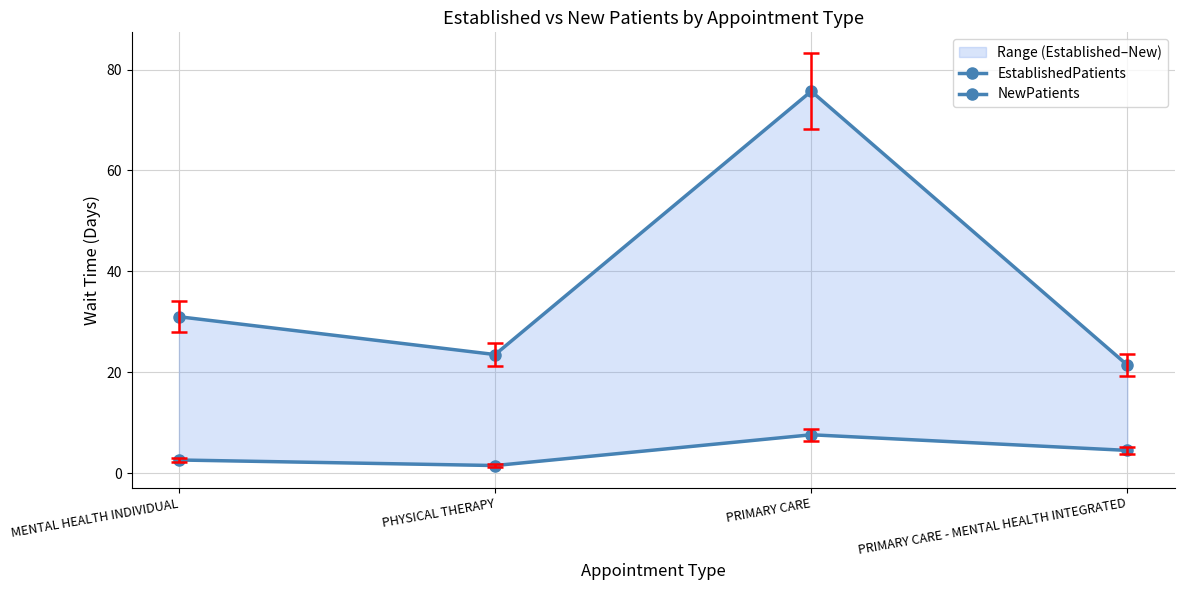

What is the lowest value of the EstablishedPatients series?

1.5